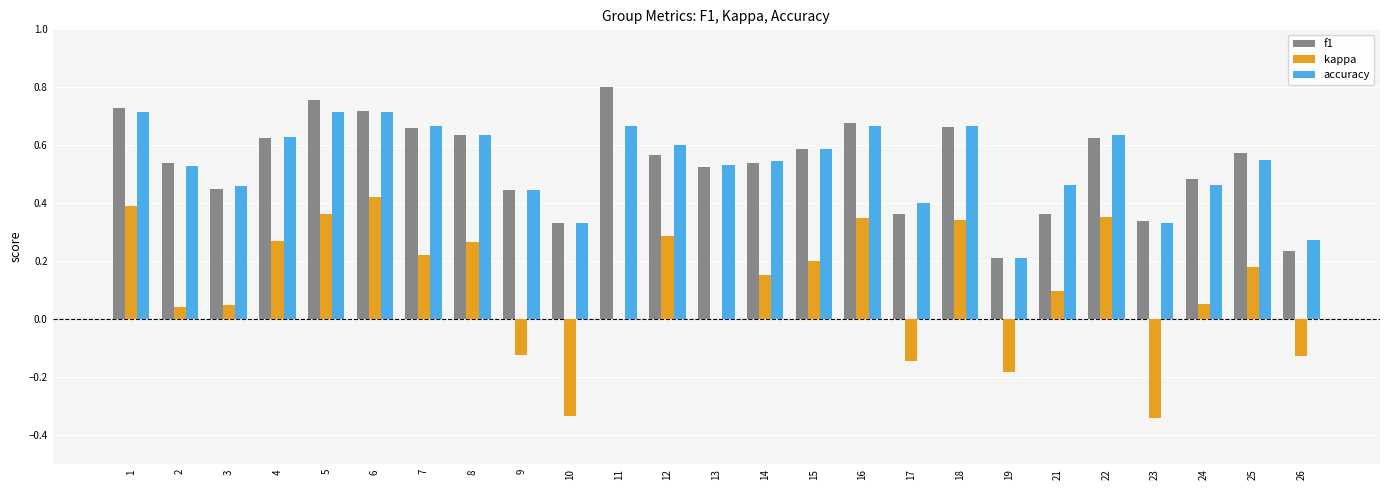

Does the chart contain stacked bars?

No